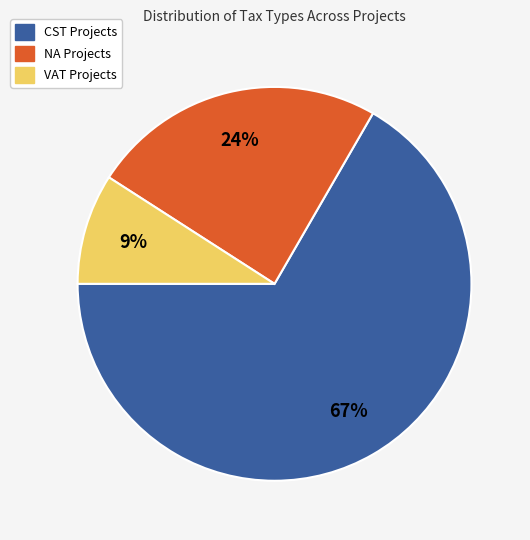

To the nearest percent, what is the difference between the largest and smallest slice percentages?

58%